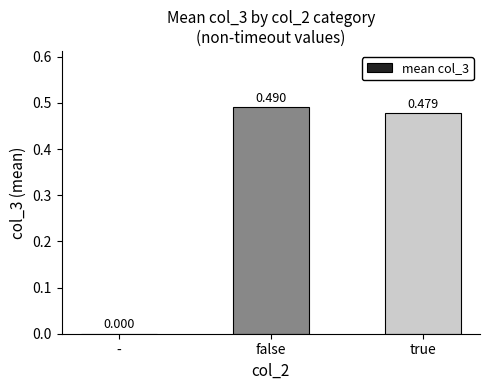

At which label is the value closest to 0?

-